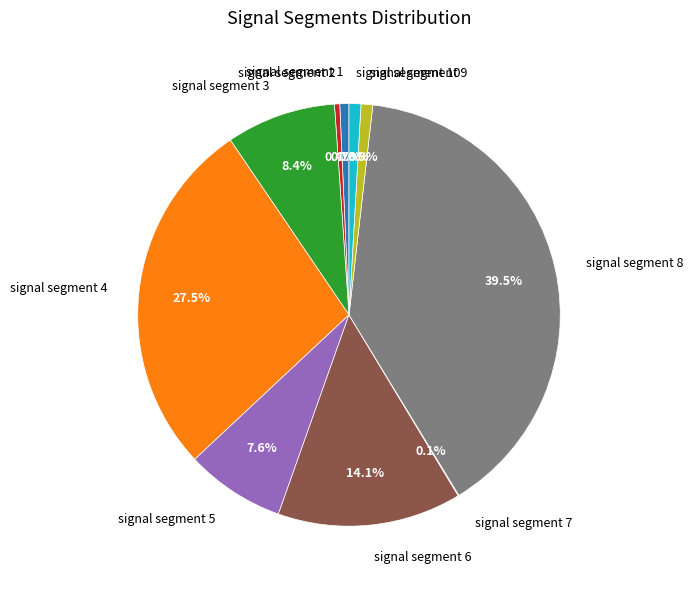

Which slice is the largest?

signal segment 8